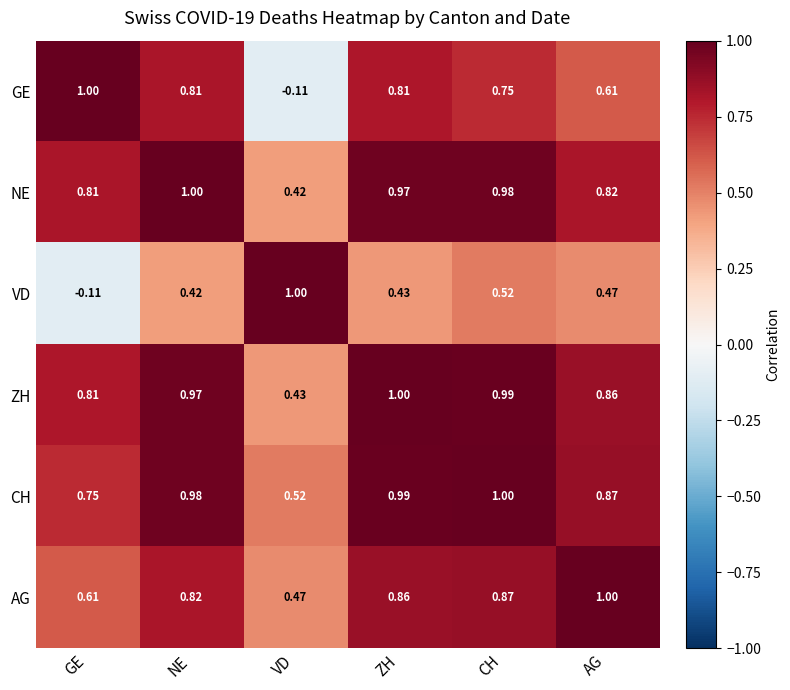

Rank the categories by VD value from highest to lowest.

VD, CH, AG, ZH, NE, GE